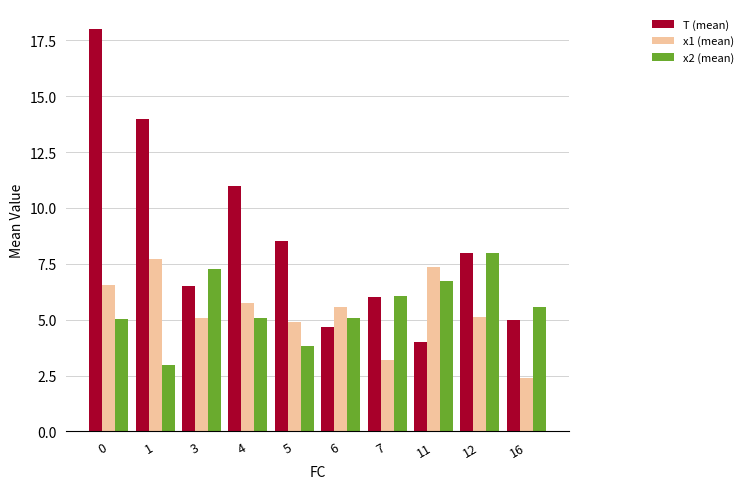

The value of x1 (mean) at 5 is 3.4. True or false?

False